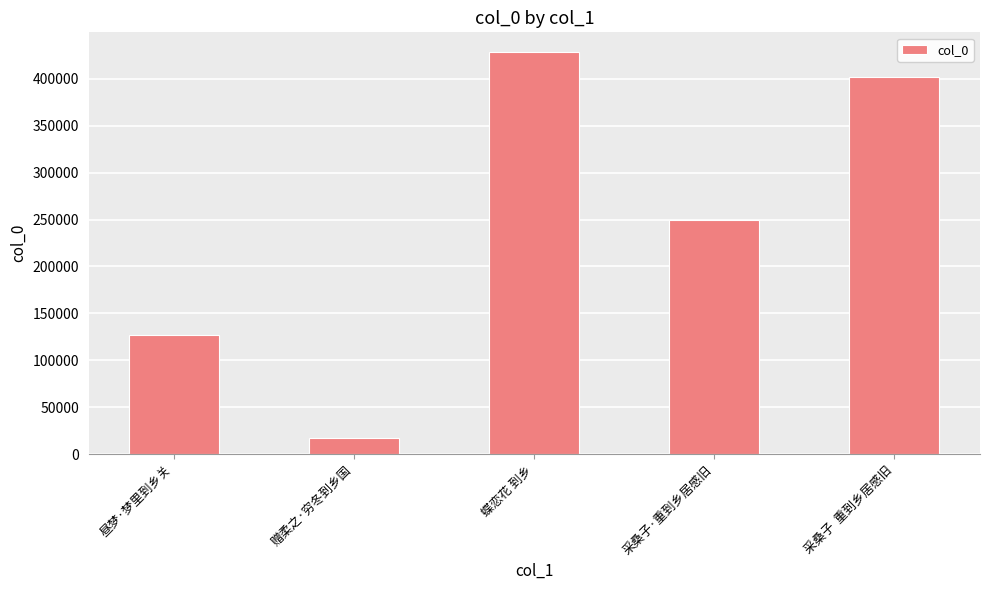

What is the value of the 3rd bar from the left?

428174